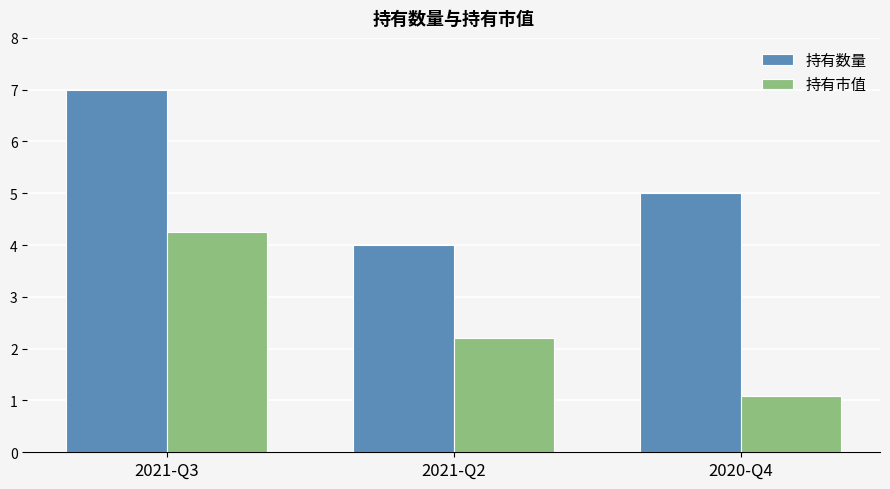

Count the number of data series in this chart.

2